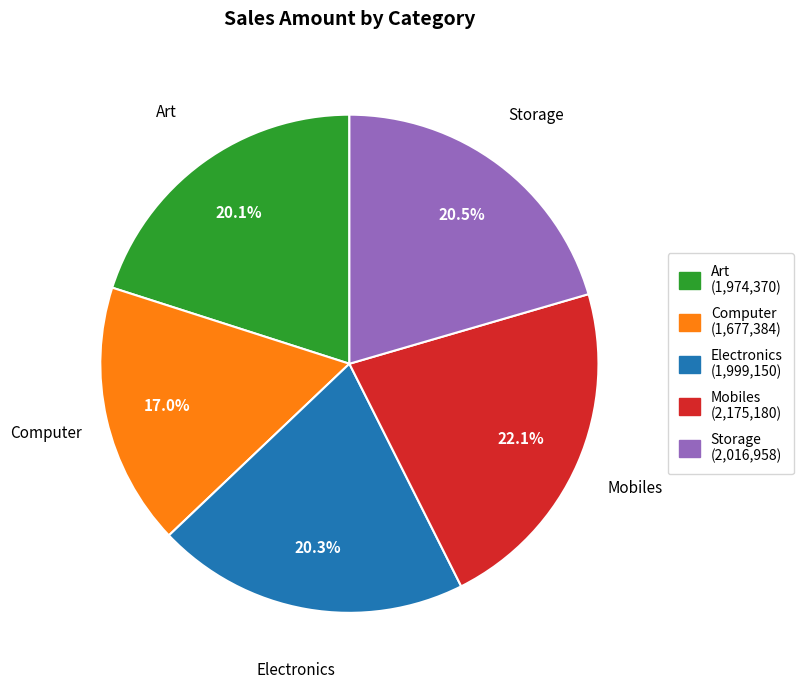

What is the smallest slice in the pie chart?

Computer